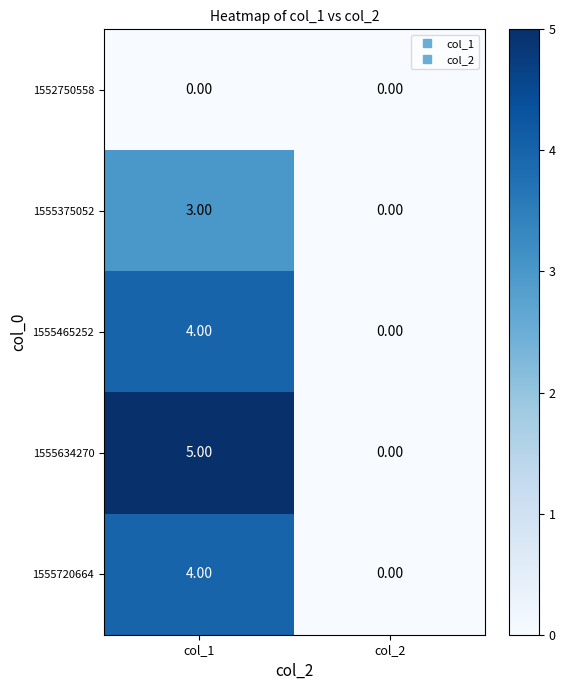

What is the difference between the 1555375052 values at col_1 and col_2?

3